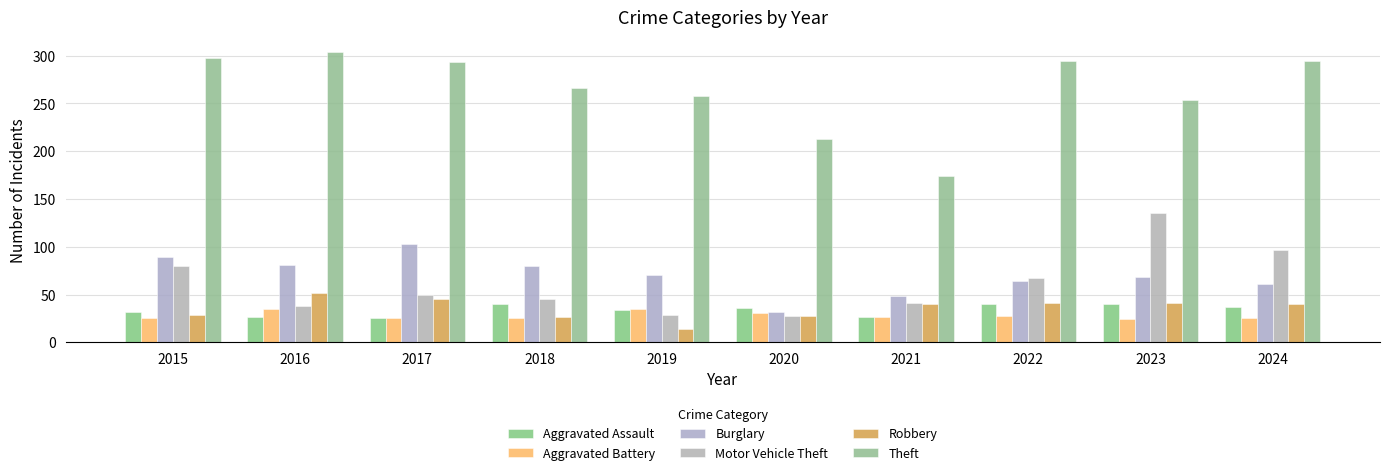

How many groups of bars are there?

10